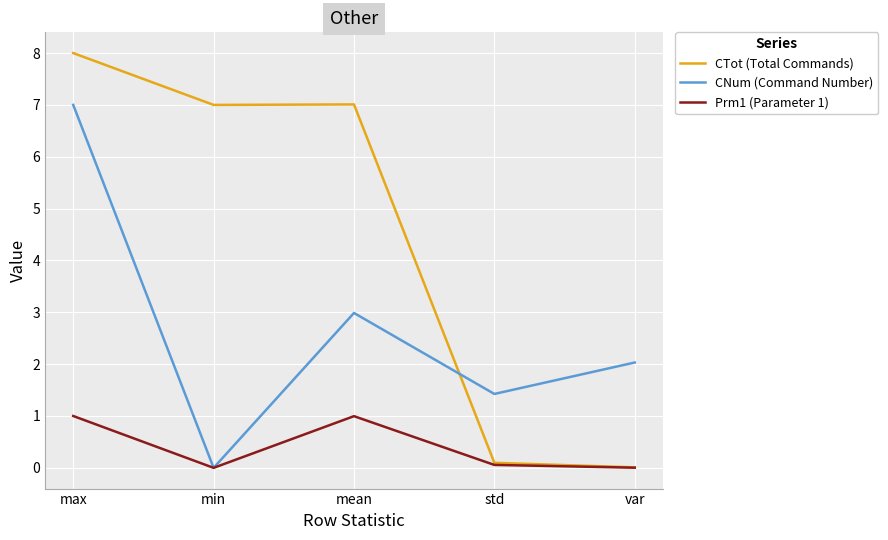

What position from the right is mean?

3